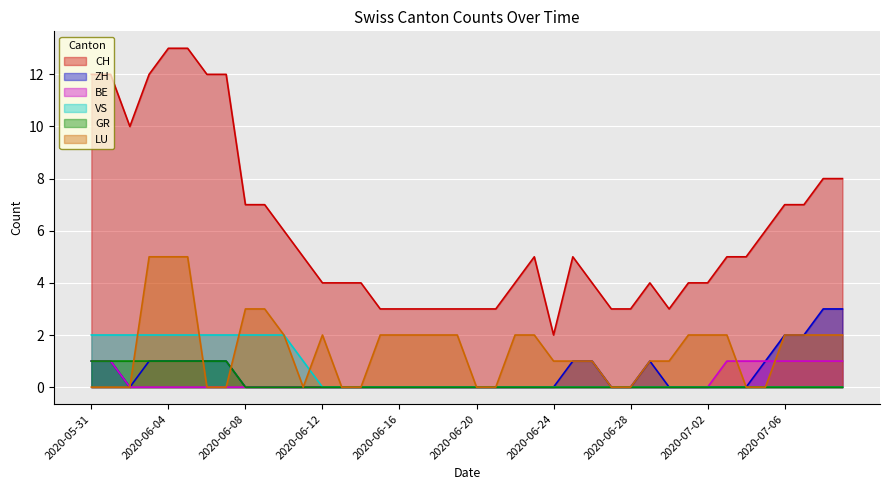

Reading left to right, transcribe all the data shown in this chart.

CH: 2020-05-31=12	2020-06-01=12	2020-06-02=10	2020-06-03=12	2020-06-04=13	2020-06-05=13	2020-06-06=12	2020-06-07=12	2020-06-08=7	2020-06-09=7	2020-06-10=6	2020-06-11=5	2020-06-12=4	2020-06-13=4	2020-06-14=4	2020-06-15=3	2020-06-16=3	2020-06-17=3	2020-06-18=3	2020-06-19=3	2020-06-20=3	2020-06-21=3	2020-06-22=4	2020-06-23=5	2020-06-24=2	2020-06-25=5	2020-06-26=4	2020-06-27=3	2020-06-28=3	2020-06-29=4	2020-06-30=3	2020-07-01=4	2020-07-02=4	2020-07-03=5	2020-07-04=5	2020-07-05=6	2020-07-06=7	2020-07-07=7	2020-07-08=8	2020-07-09=8
ZH: 2020-05-31=1	2020-06-01=1	2020-06-02=0	2020-06-03=1	2020-06-04=1	2020-06-05=1	2020-06-06=1	2020-06-07=1	2020-06-08=0	2020-06-09=0	2020-06-10=0	2020-06-11=0	2020-06-12=0	2020-06-13=0	2020-06-14=0	2020-06-15=0	2020-06-16=0	2020-06-17=0	2020-06-18=0	2020-06-19=0	2020-06-20=0	2020-06-21=0	2020-06-22=0	2020-06-23=0	2020-06-24=0	2020-06-25=1	2020-06-26=1	2020-06-27=0	2020-06-28=0	2020-06-29=1	2020-06-30=0	2020-07-01=0	2020-07-02=0	2020-07-03=0	2020-07-04=0	2020-07-05=1	2020-07-06=2	2020-07-07=2	2020-07-08=3	2020-07-09=3
BE: 2020-05-31=1	2020-06-01=1	2020-06-02=0	2020-06-03=0	2020-06-04=0	2020-06-05=0	2020-06-06=0	2020-06-07=0	2020-06-08=0	2020-06-09=0	2020-06-10=0	2020-06-11=0	2020-06-12=0	2020-06-13=0	2020-06-14=0	2020-06-15=0	2020-06-16=0	2020-06-17=0	2020-06-18=0	2020-06-19=0	2020-06-20=0	2020-06-21=0	2020-06-22=0	2020-06-23=0	2020-06-24=0	2020-06-25=0	2020-06-26=0	2020-06-27=0	2020-06-28=0	2020-06-29=0	2020-06-30=0	2020-07-01=0	2020-07-02=0	2020-07-03=1	2020-07-04=1	2020-07-05=1	2020-07-06=1	2020-07-07=1	2020-07-08=1	2020-07-09=1
VS: 2020-05-31=2	2020-06-01=2	2020-06-02=2	2020-06-03=2	2020-06-04=2	2020-06-05=2	2020-06-06=2	2020-06-07=2	2020-06-08=2	2020-06-09=2	2020-06-10=2	2020-06-11=1	2020-06-12=0	2020-06-13=0	2020-06-14=0	2020-06-15=0	2020-06-16=0	2020-06-17=0	2020-06-18=0	2020-06-19=0	2020-06-20=0	2020-06-21=0	2020-06-22=0	2020-06-23=0	2020-06-24=0	2020-06-25=0	2020-06-26=0	2020-06-27=0	2020-06-28=0	2020-06-29=0	2020-06-30=0	2020-07-01=0	2020-07-02=0	2020-07-03=0	2020-07-04=0	2020-07-05=0	2020-07-06=0	2020-07-07=0	2020-07-08=0	2020-07-09=0
GR: 2020-05-31=1	2020-06-01=1	2020-06-02=1	2020-06-03=1	2020-06-04=1	2020-06-05=1	2020-06-06=1	2020-06-07=1	2020-06-08=0	2020-06-09=0	2020-06-10=0	2020-06-11=0	2020-06-12=0	2020-06-13=0	2020-06-14=0	2020-06-15=0	2020-06-16=0	2020-06-17=0	2020-06-18=0	2020-06-19=0	2020-06-20=0	2020-06-21=0	2020-06-22=0	2020-06-23=0	2020-06-24=0	2020-06-25=0	2020-06-26=0	2020-06-27=0	2020-06-28=0	2020-06-29=0	2020-06-30=0	2020-07-01=0	2020-07-02=0	2020-07-03=0	2020-07-04=0	2020-07-05=0	2020-07-06=0	2020-07-07=0	2020-07-08=0	2020-07-09=0
LU: 2020-05-31=0	2020-06-01=0	2020-06-02=0	2020-06-03=5	2020-06-04=5	2020-06-05=5	2020-06-06=0	2020-06-07=0	2020-06-08=3	2020-06-09=3	2020-06-10=2	2020-06-11=0	2020-06-12=2	2020-06-13=0	2020-06-14=0	2020-06-15=2	2020-06-16=2	2020-06-17=2	2020-06-18=2	2020-06-19=2	2020-06-20=0	2020-06-21=0	2020-06-22=2	2020-06-23=2	2020-06-24=1	2020-06-25=1	2020-06-26=1	2020-06-27=0	2020-06-28=0	2020-06-29=1	2020-06-30=1	2020-07-01=2	2020-07-02=2	2020-07-03=2	2020-07-04=0	2020-07-05=0	2020-07-06=2	2020-07-07=2	2020-07-08=2	2020-07-09=2